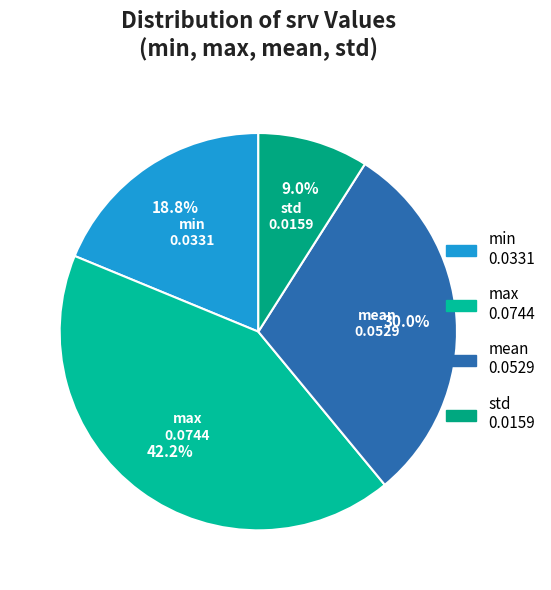

Combined, do max and std account for over 50%?

Yes